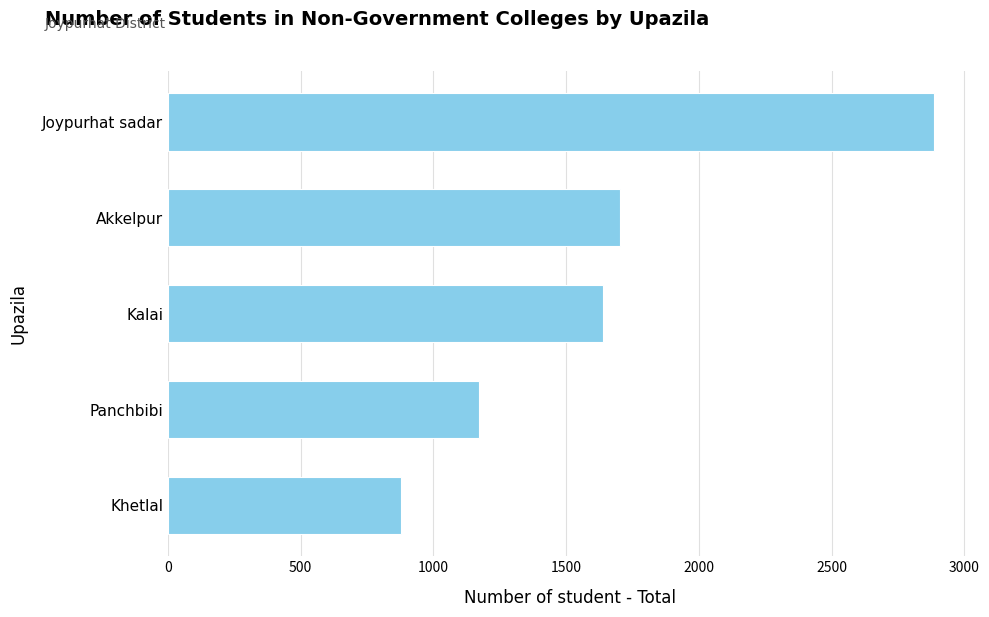

What is the difference between the maximum and minimum values?

2005